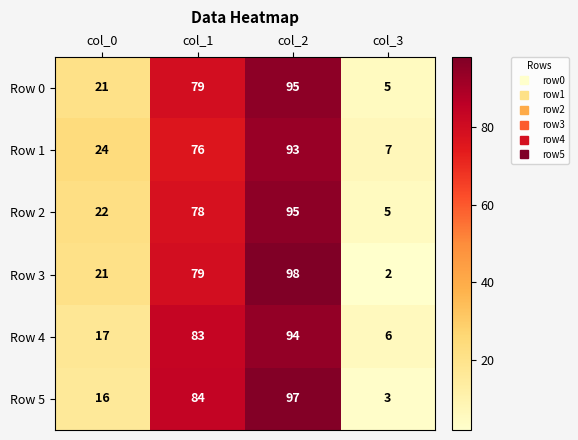

The Row 5 series shows 143 at col_1. True or false?

False